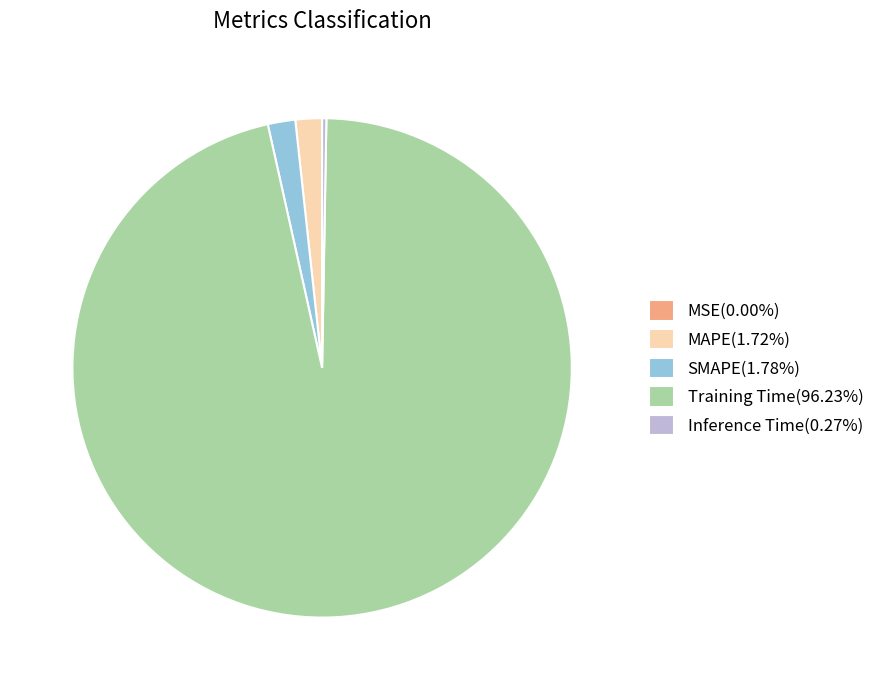

Combined, do MAPE(1.72%) and Training Time(96.23%) account for over 50%?

Yes